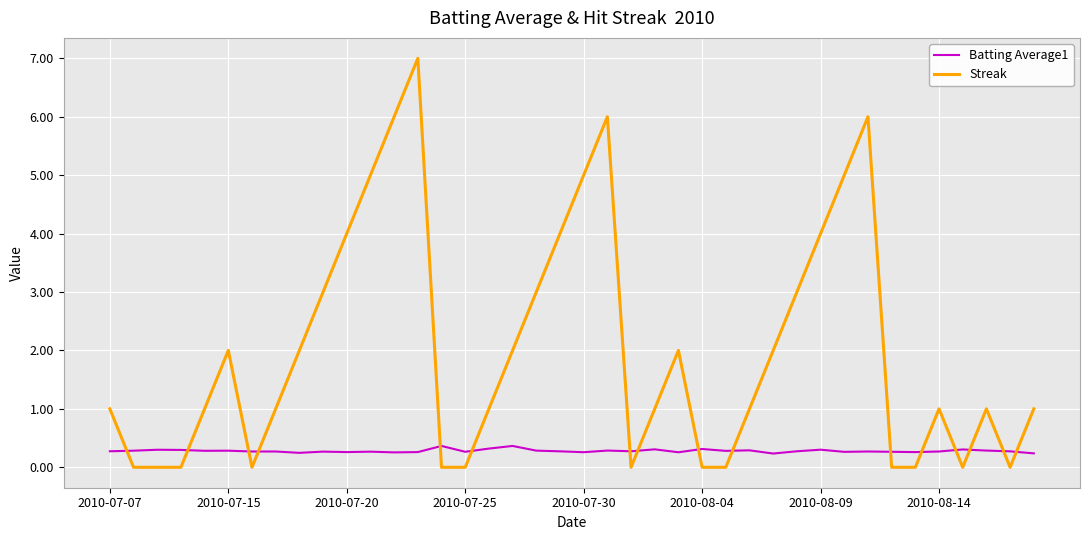

What is the maximum value shown in the chart?

7.0